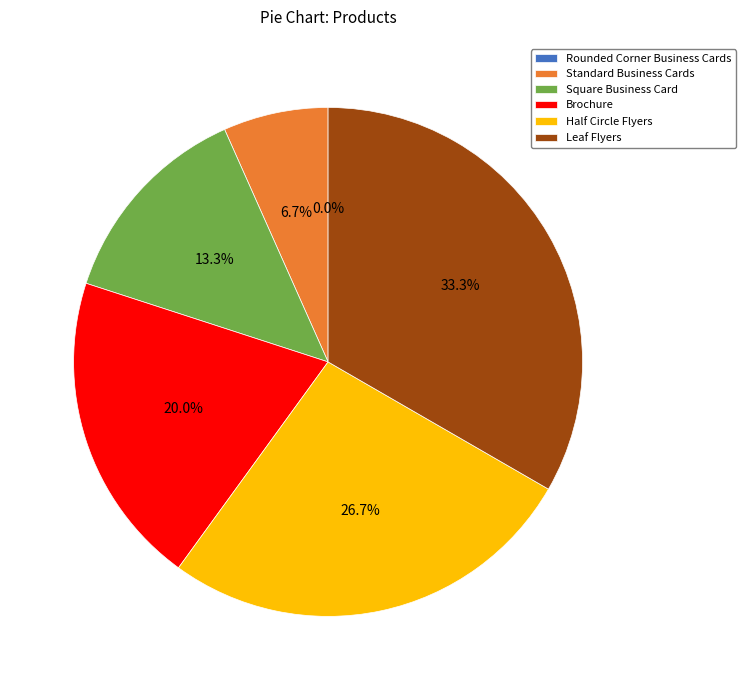

To the nearest percent, what percentage of the pie is Half Circle Flyers?

27%